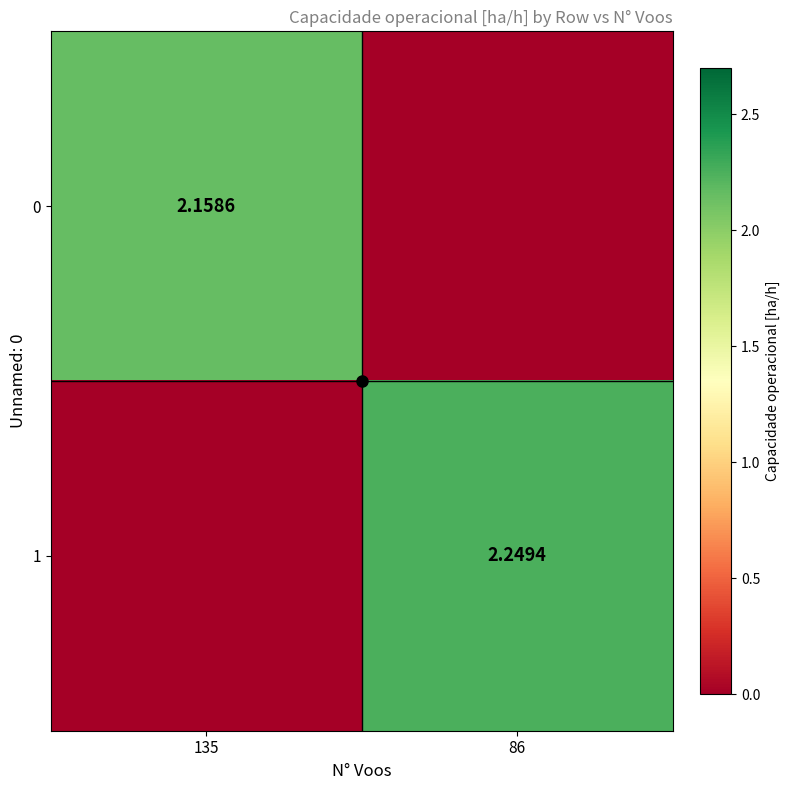

What is the difference between the highest and lowest values at 86?

2.2